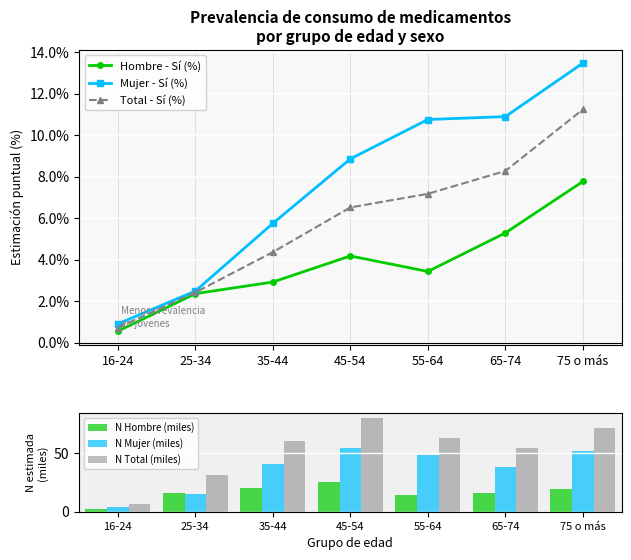

What is the difference between the second highest and minimum values in the N Total (miles) series?

65.0